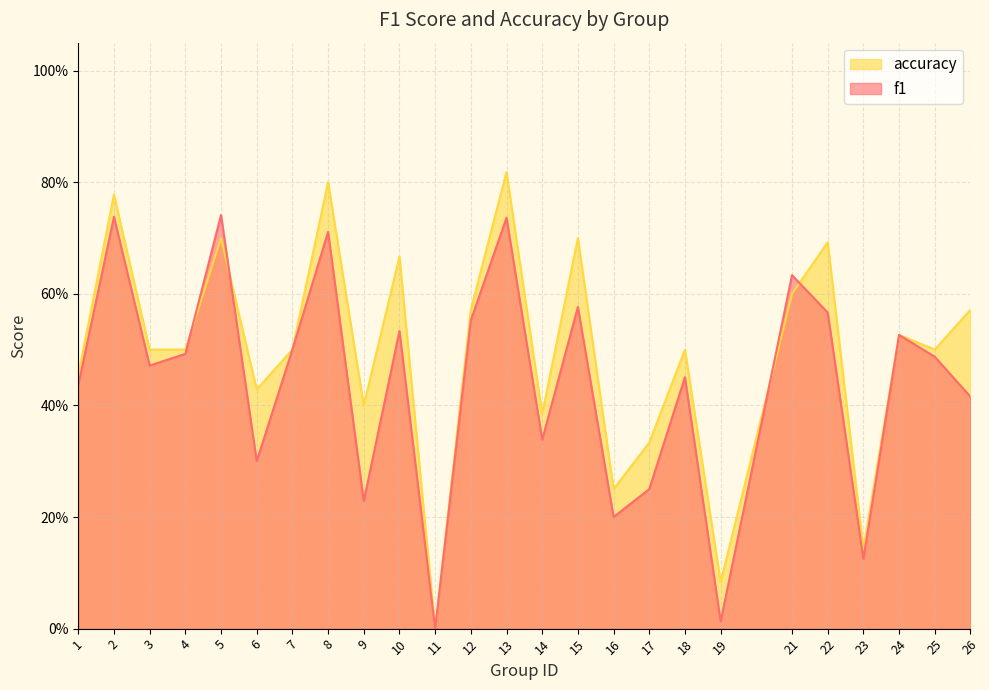

Is it true that accuracy equals 0.7 at 22?

True